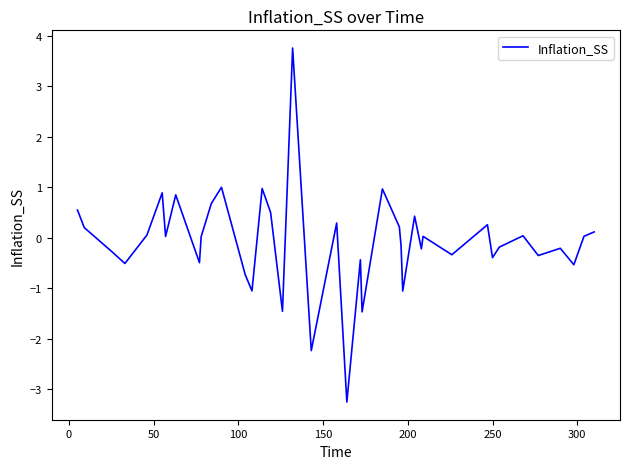

What is the difference between the maximum and minimum values?

7.0